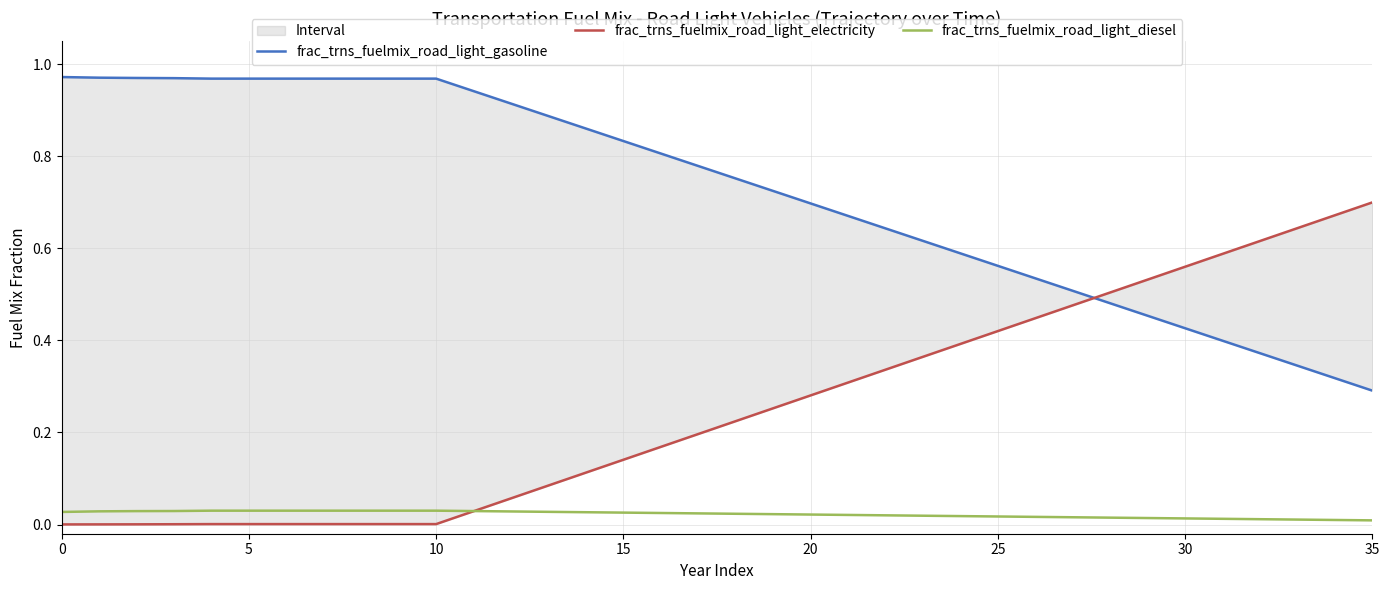

What is the sum of all frac_trns_fuelmix_road_light_electricity values?

9.1